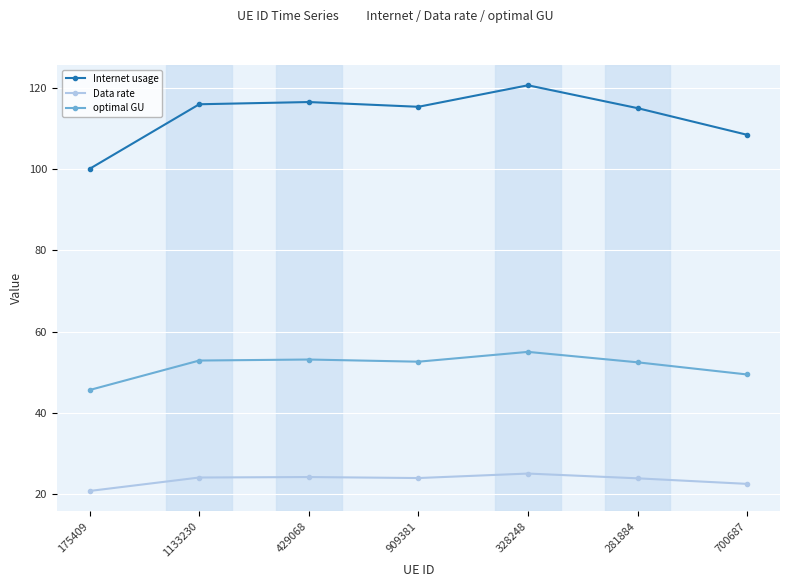

Read the optimal GU value at 175409.

45.7